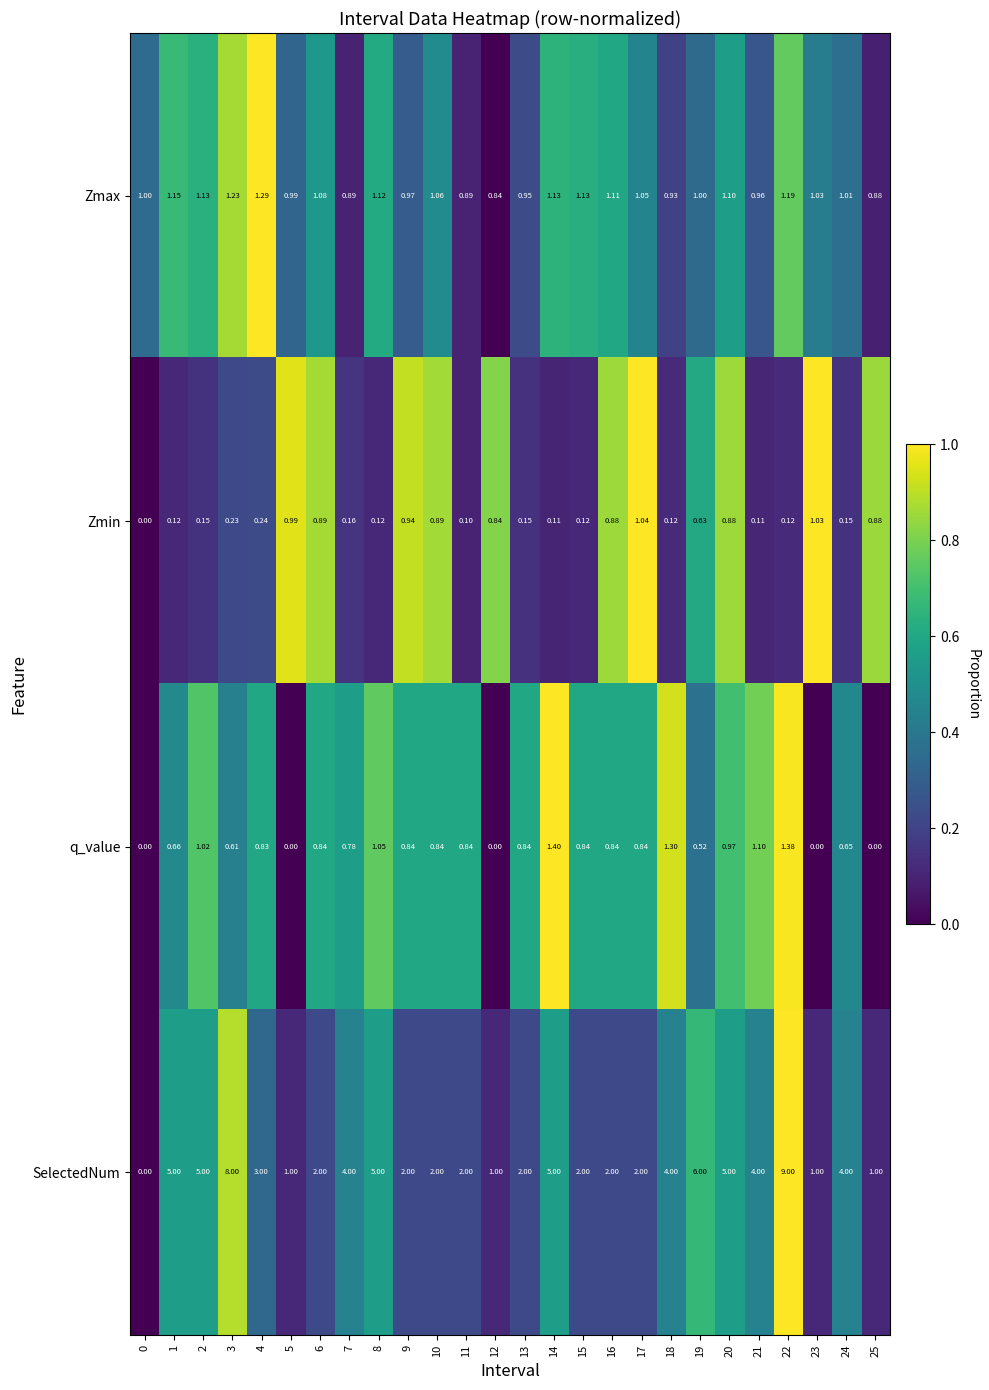

Which series changed the most between 7 and 23?

SelectedNum